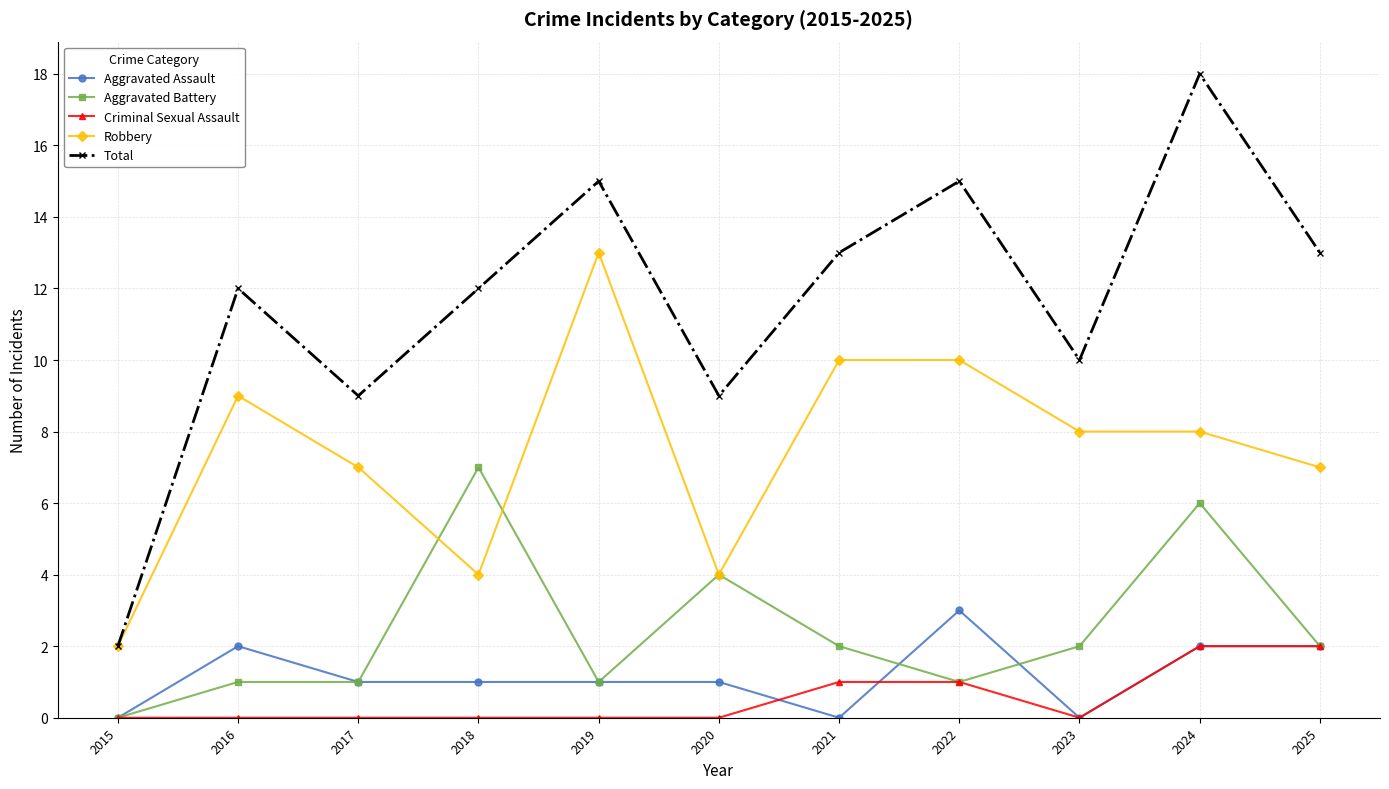

How many categories are shown in the chart?

11